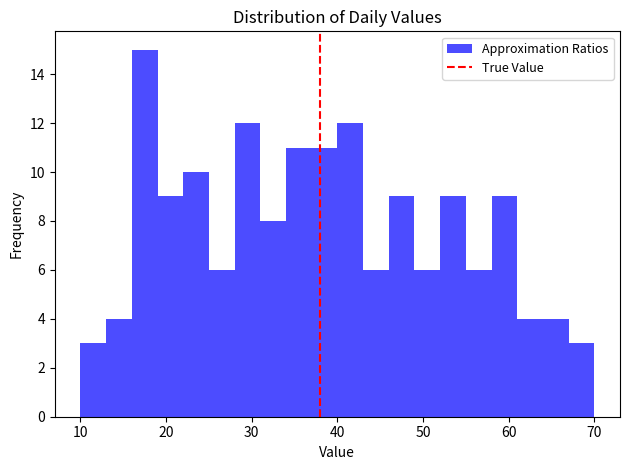

Around what value on the x-axis is the tallest bar? Give the approximate position of its centre, as read against the axis.

18